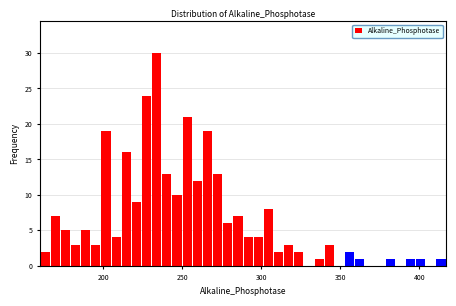

Around what value on the x-axis is the tallest bar? Give the approximate position of its centre, as read against the axis.

235